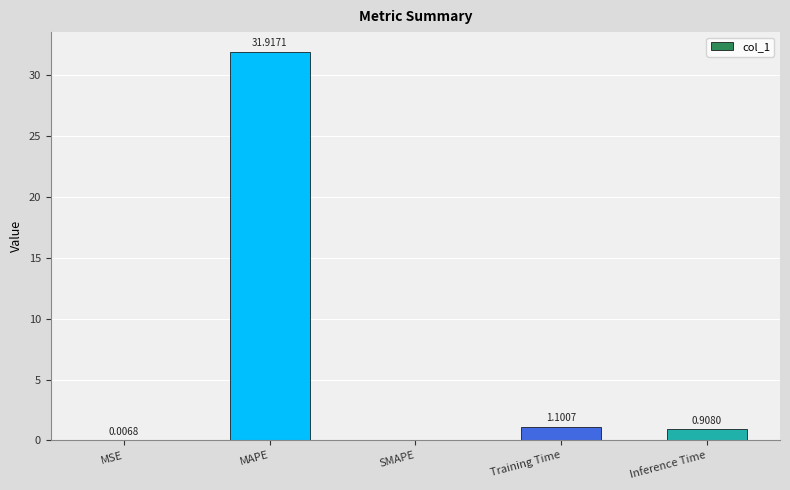

What is the change in value from SMAPE to Inference Time?

+0.9